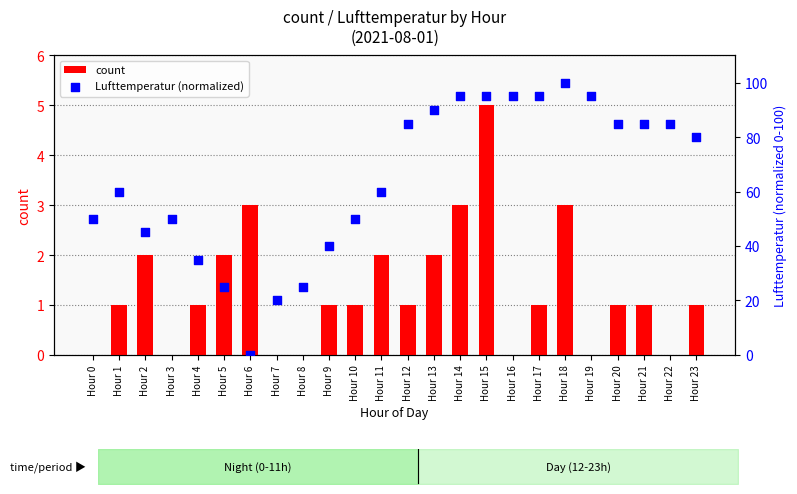

At how many categories does at least one series exceed 84?

11